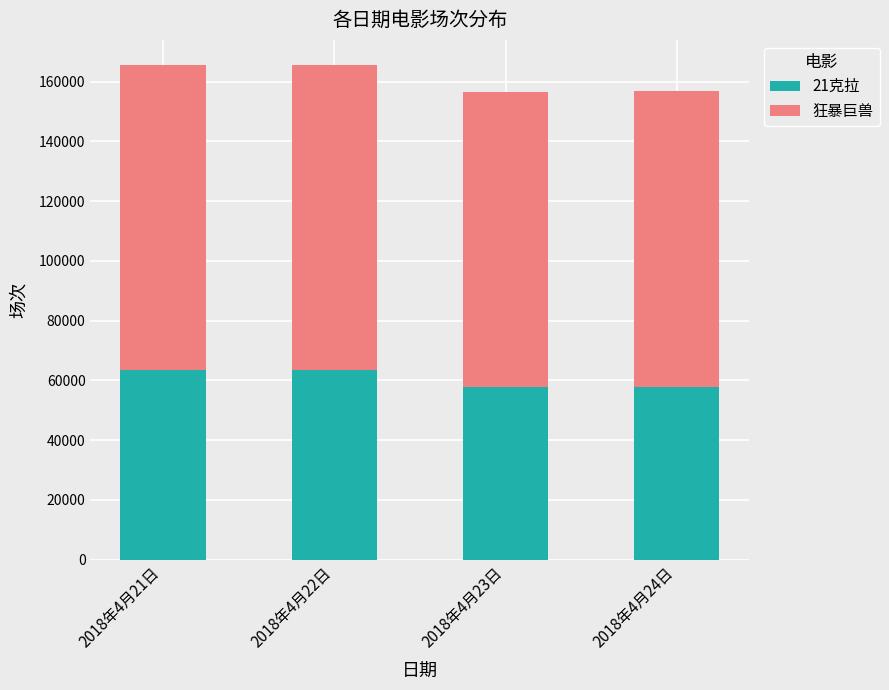

What is the difference between the maximum and minimum values in the 21克拉 series?

5627